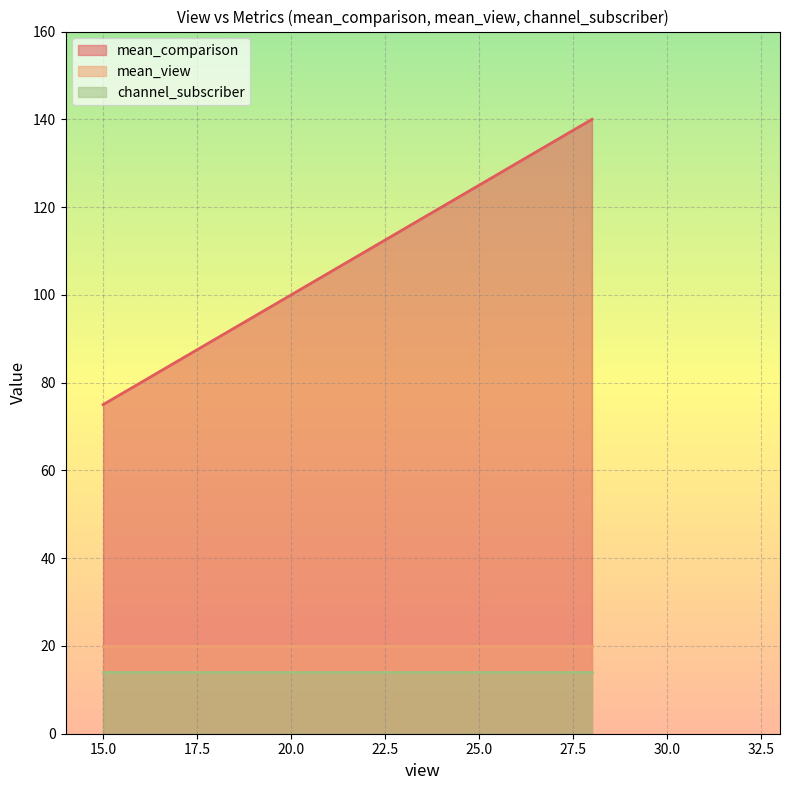

Which has a higher value, 17 or 15?

17